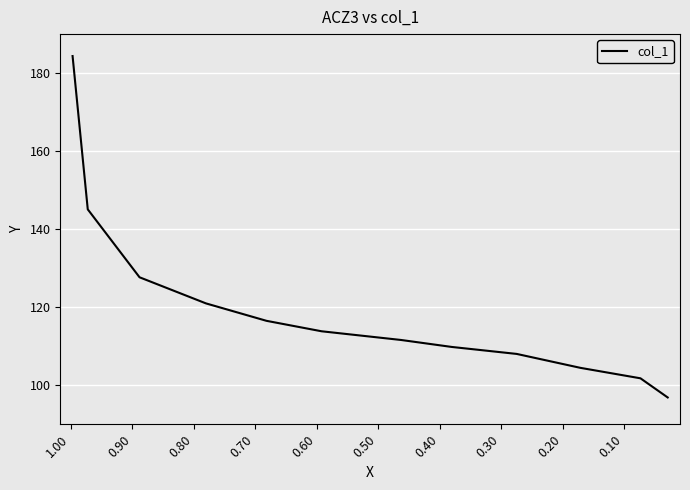

True or false: the data has more than 0 interior local peaks.

False